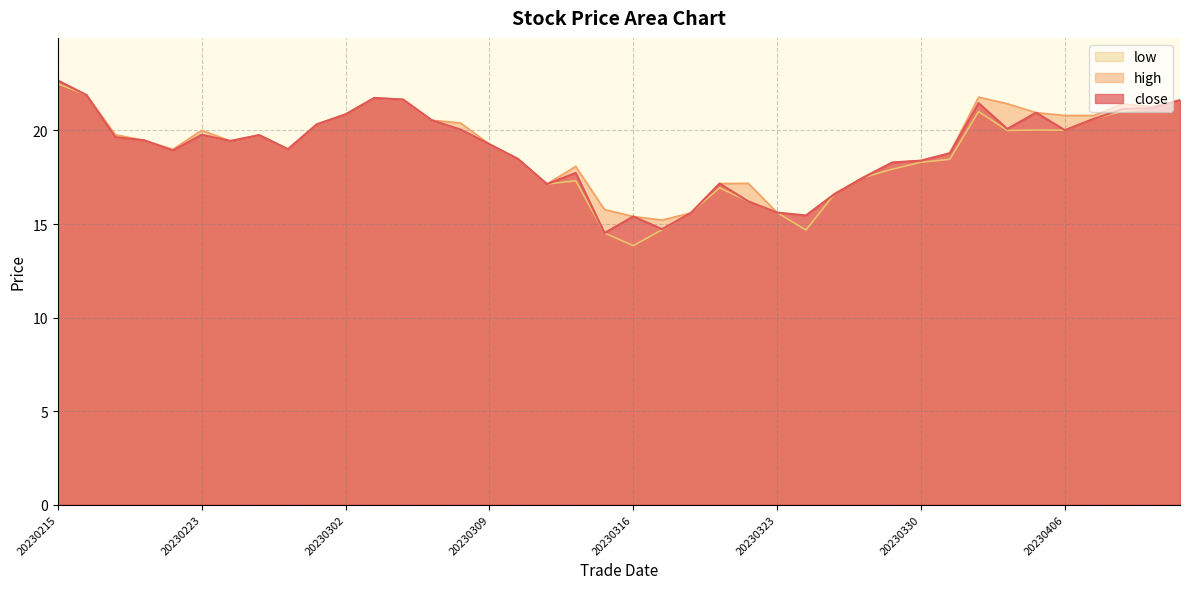

What is the difference between the second highest and minimum values in the high series?

6.7